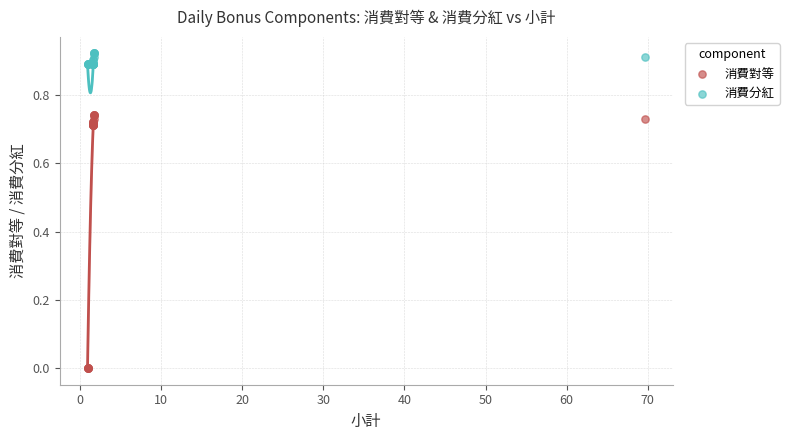

Which series has the largest Y range (max minus min)?

消費對等